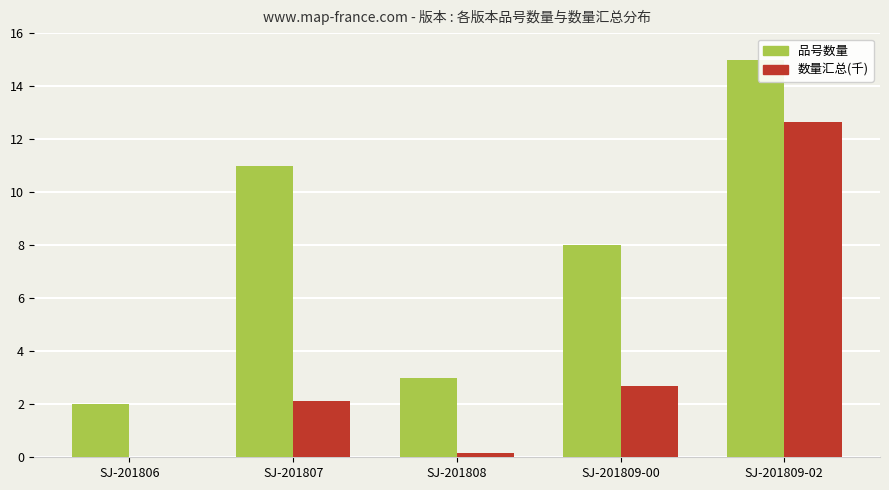

Which category has the highest value across all series?

SJ-201809-02